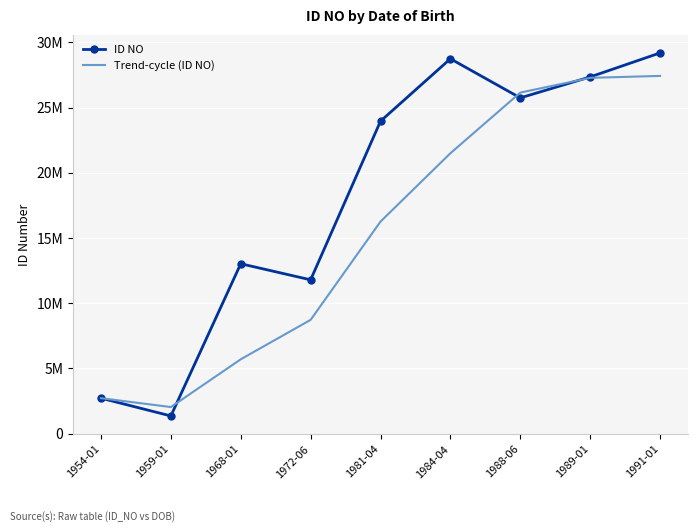

Which category has the highest value in the Trend-cycle (ID NO) series?

1991-01